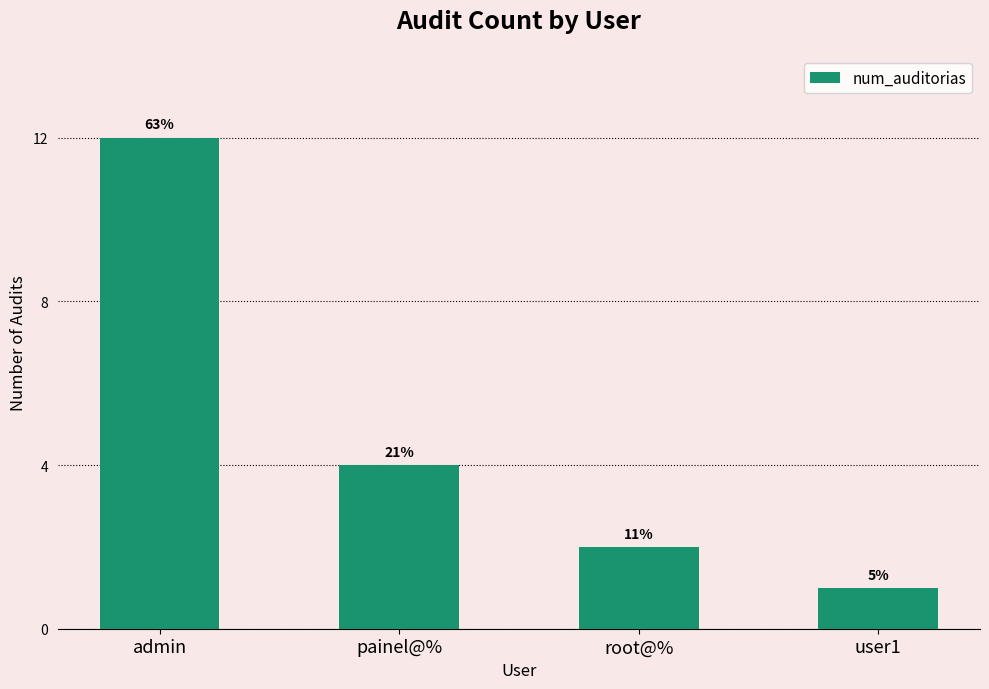

What is the difference between the maximum and minimum values?

11